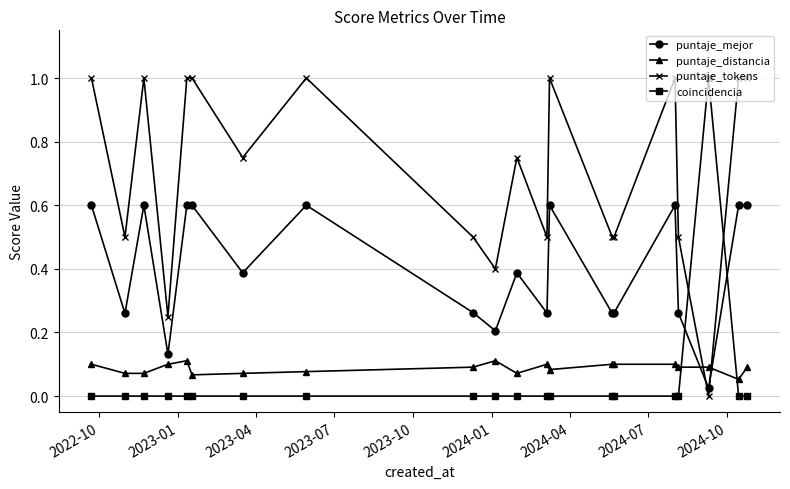

What is the greatest value displayed?

1.0